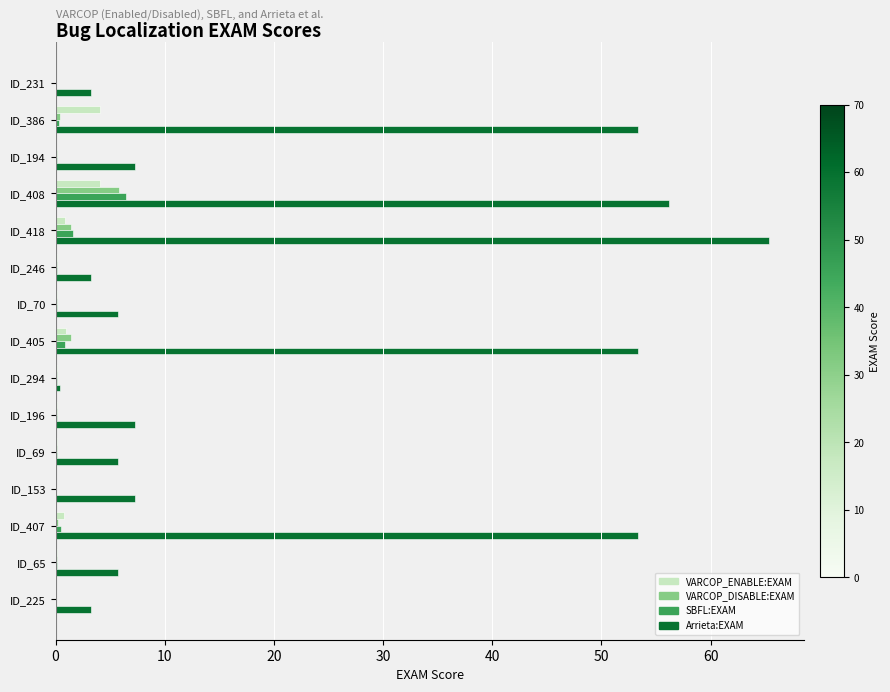

Which series has the largest total across all categories?

Arrieta:EXAM